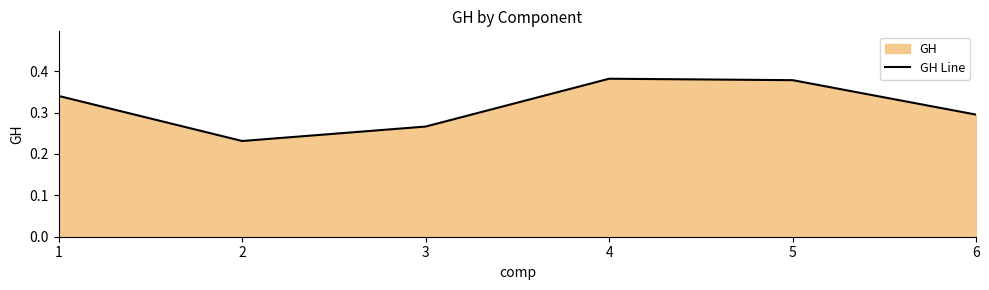

Reading left to right, extract all data points from this chart.

0.3	0.2	0.3	0.4	0.4	0.3